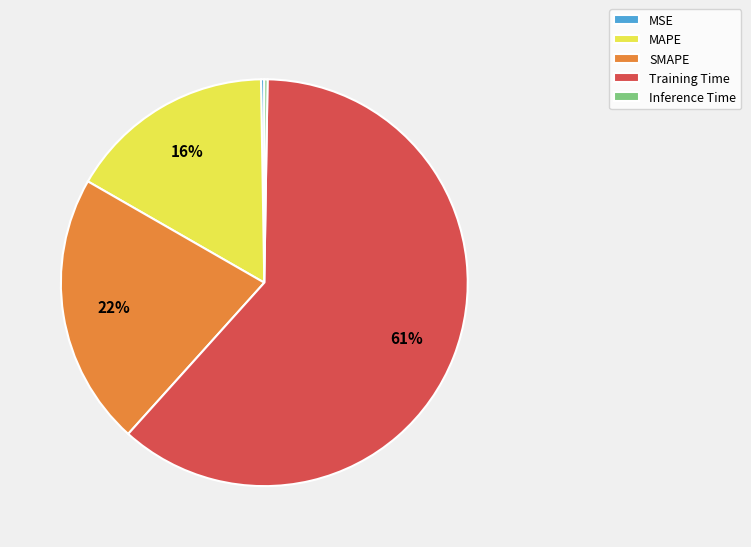

Is the sum of MAPE and SMAPE greater than half?

No